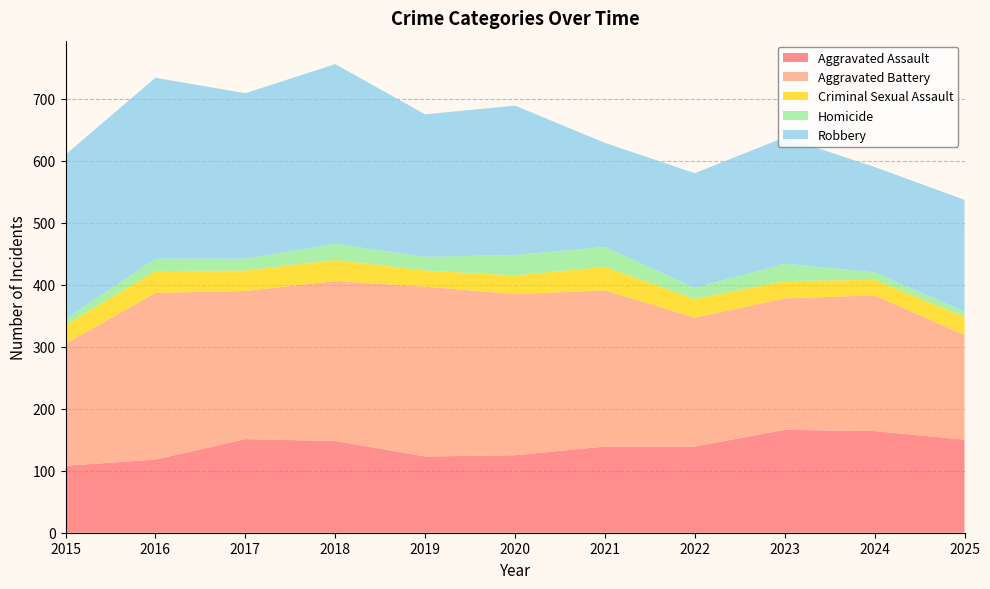

Reading right to left, what are all the values shown in this chart?

Aggravated Assault: 2025=150	2024=164	2023=166	2022=139	2021=139	2020=125	2019=123	2018=148	2017=151	2016=118	2015=108
Aggravated Battery: 2025=169	2024=219	2023=212	2022=208	2021=252	2020=260	2019=274	2018=258	2017=239	2016=269	2015=197
Criminal Sexual Assault: 2025=29	2024=25	2023=28	2022=30	2021=38	2020=30	2019=26	2018=34	2017=33	2016=35	2015=30
Homicide: 2025=9	2024=12	2023=28	2022=18	2021=32	2020=33	2019=22	2018=26	2017=19	2016=20	2015=10
Robbery: 2025=180	2024=170	2023=204	2022=185	2021=168	2020=241	2019=230	2018=290	2017=267	2016=292	2015=265